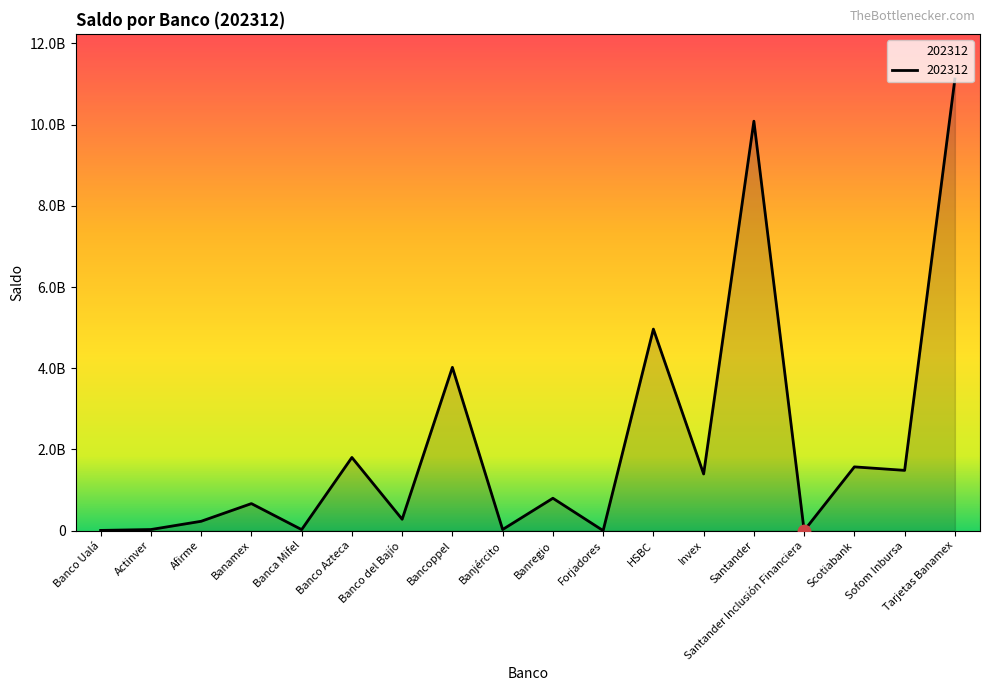

Does the chart have visible grid lines?

No